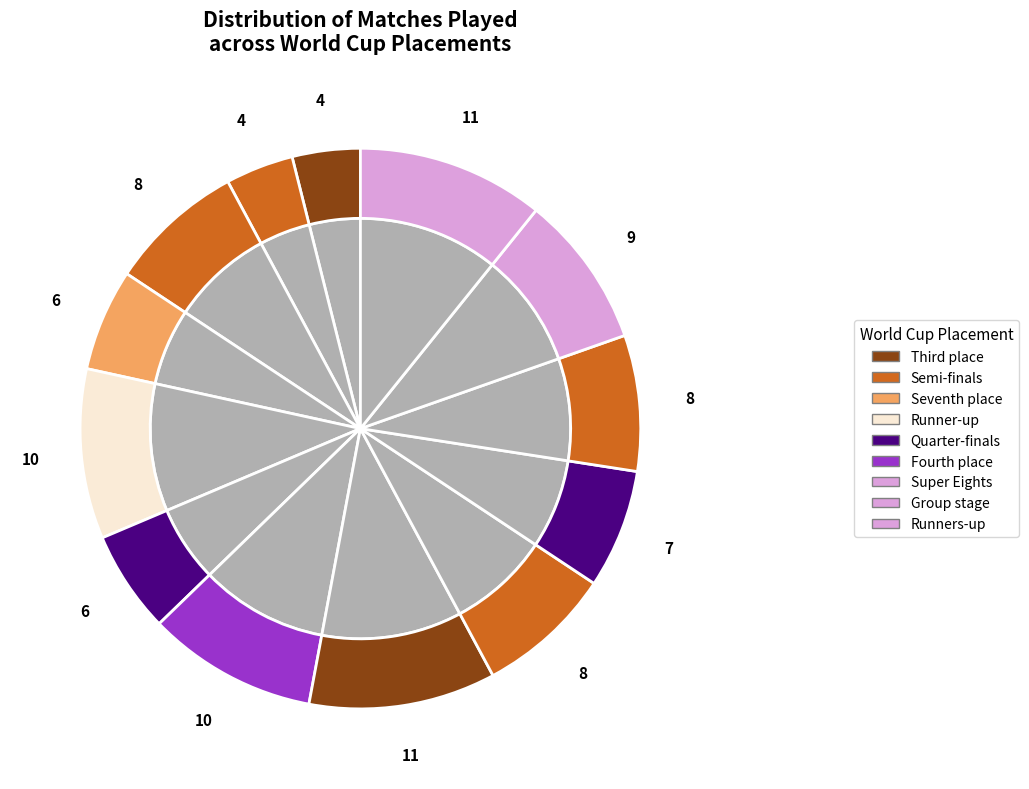

What percentage do Semi-finals (1983) and Semi-finals (1979) together represent?

11.8%